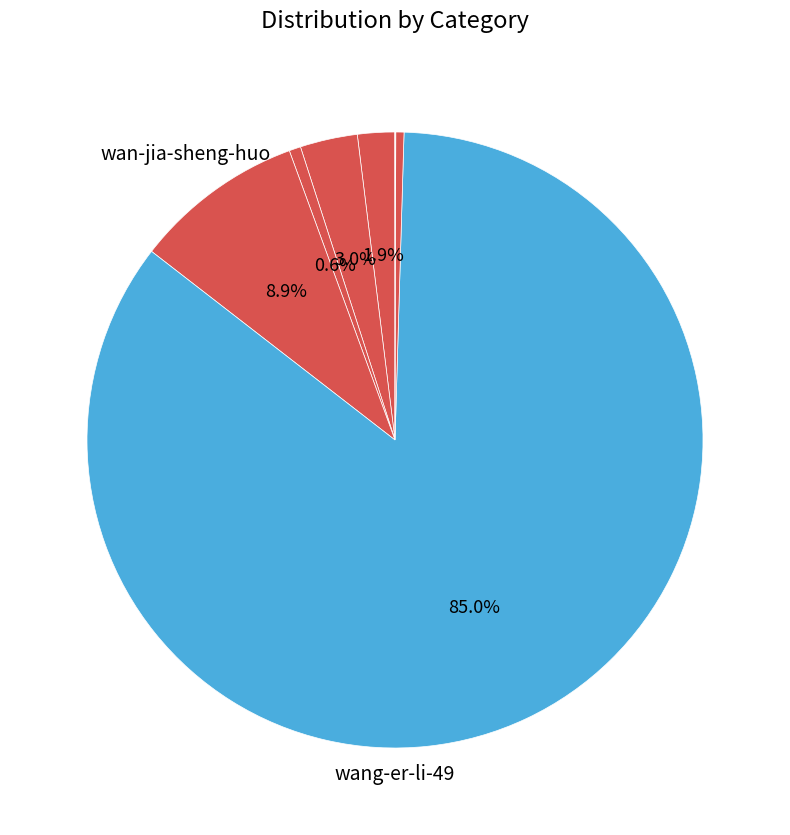

What is the largest slice in the pie chart?

wang-er-li-49